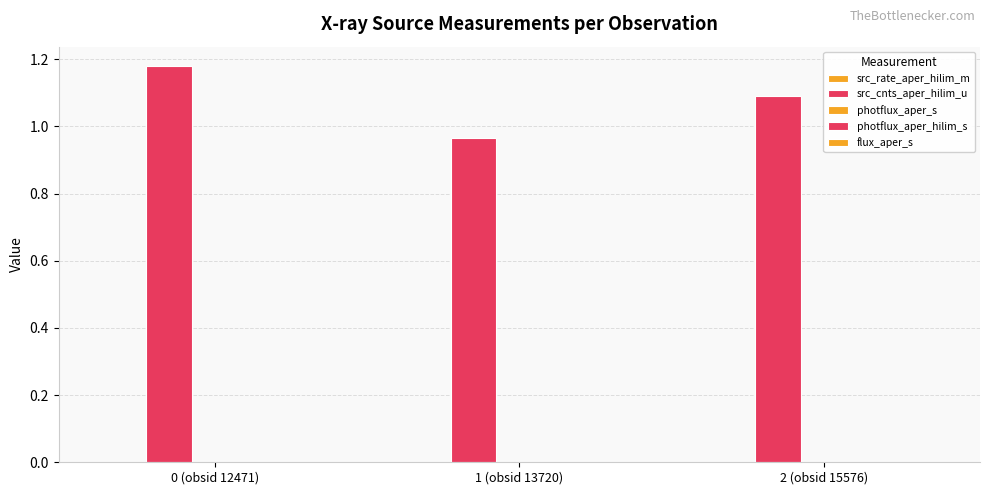

Are the bars horizontal?

No